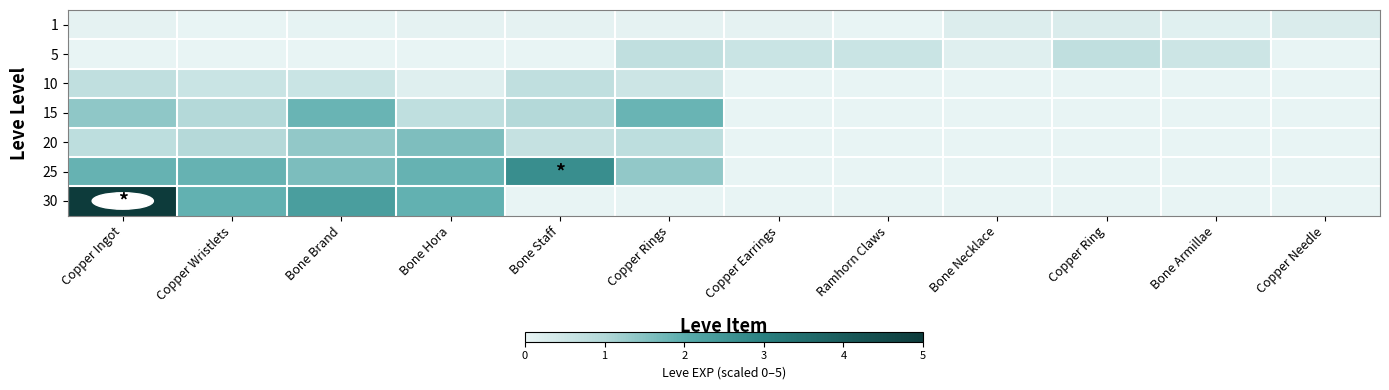

How many distinct data groups are displayed?

7